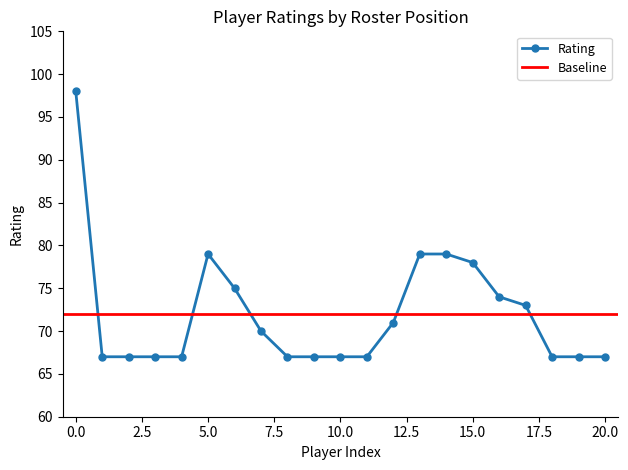

The Rating series shows 67 at 10.0. True or false?

True